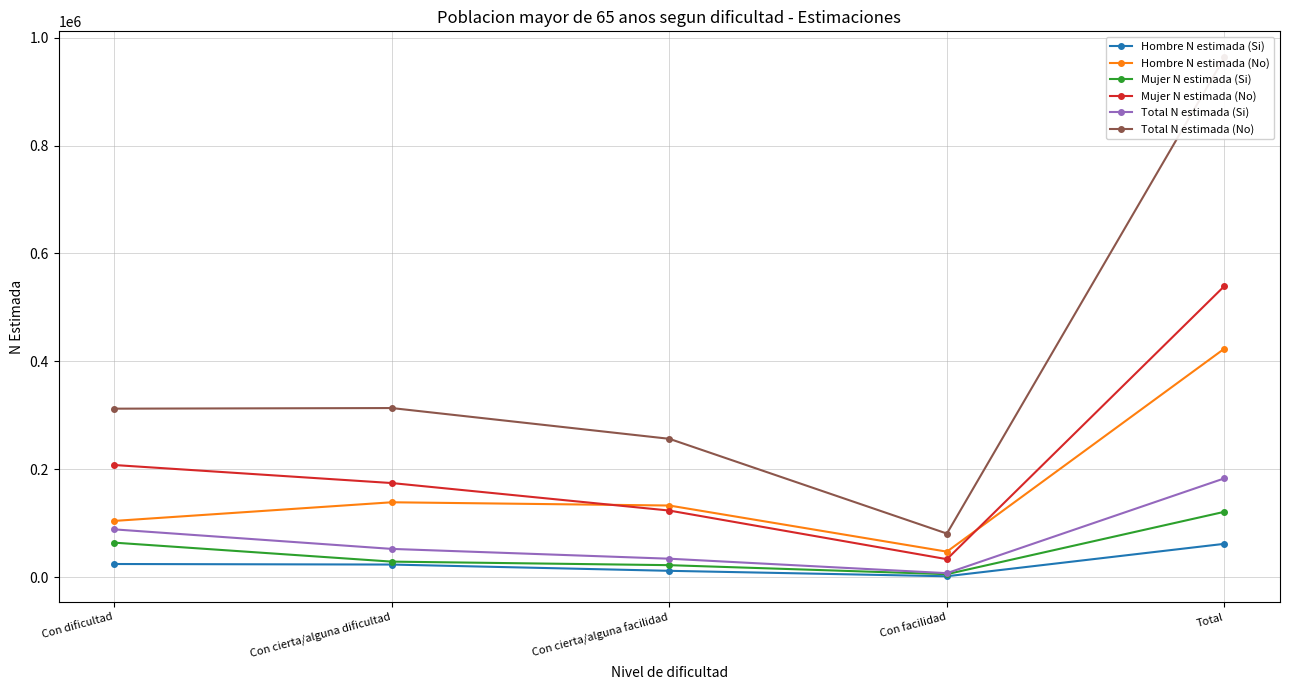

What are all the series names shown in the legend?

Hombre N estimada (Si), Hombre N estimada (No), Mujer N estimada (Si), Mujer N estimada (No), Total N estimada (Si), Total N estimada (No)